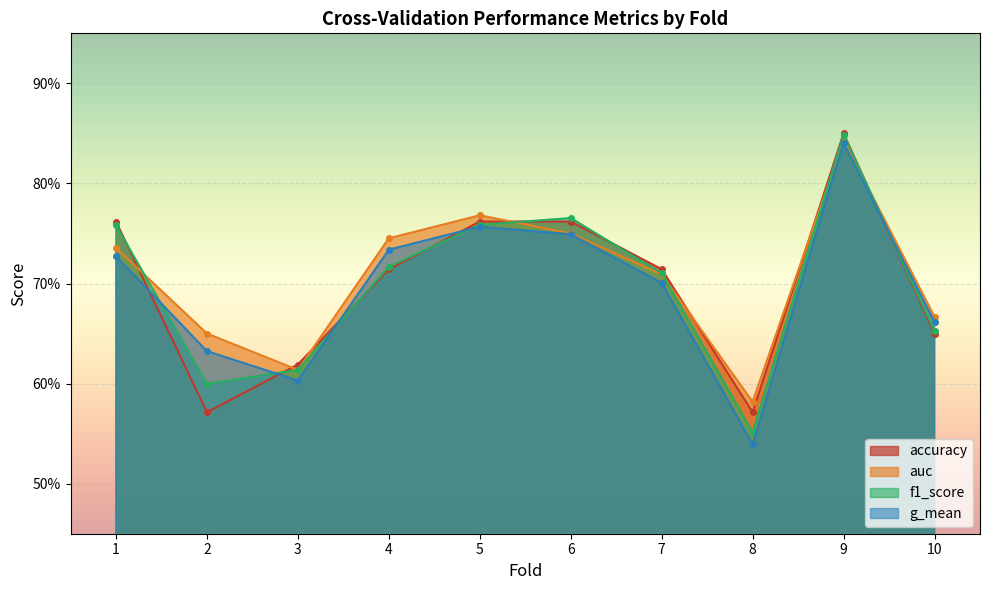

What is the minimum value for auc?

0.6